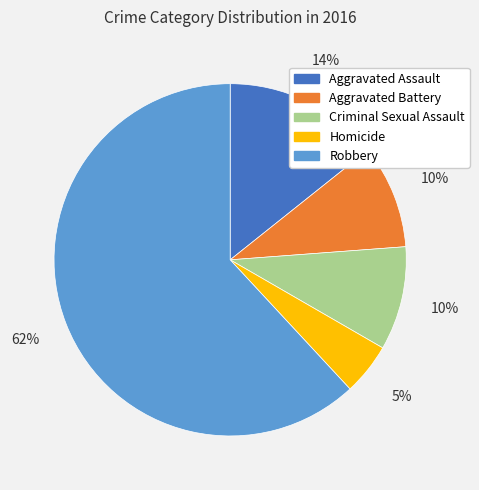

Is it true that Robbery is 75% of the pie?

False